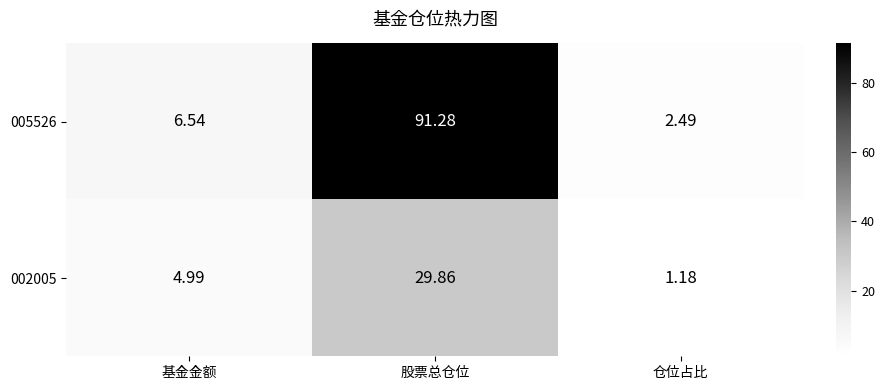

Which series has the largest range (max minus min)?

005526